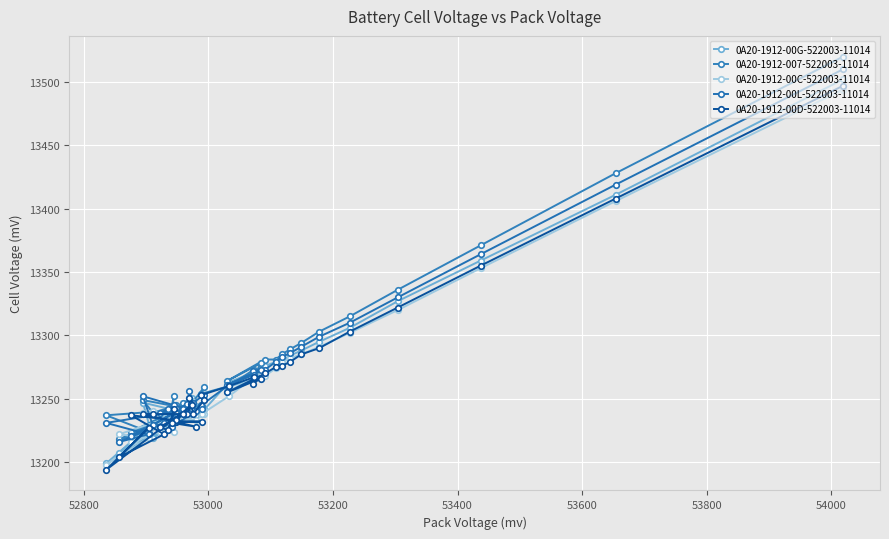

Does the chart display data point markers on the line(s)?

Yes